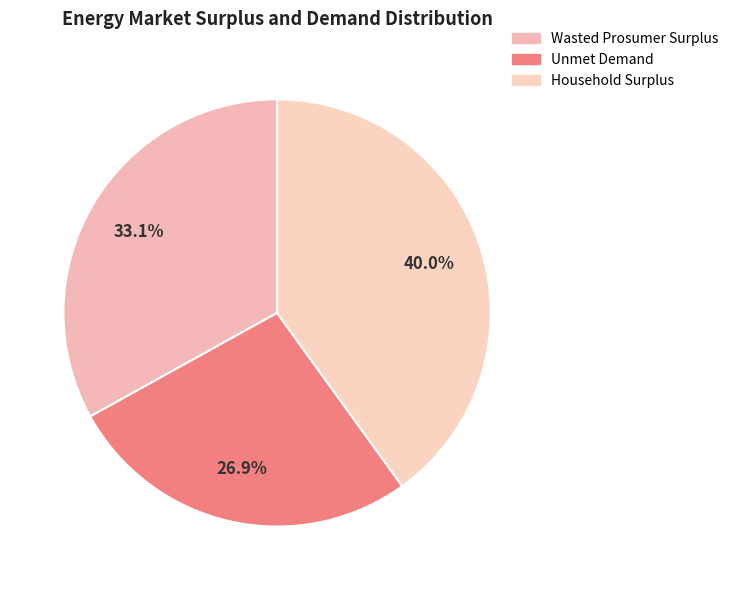

What percentage is the Wasted Prosumer Surplus slice, to the nearest percent?

33%